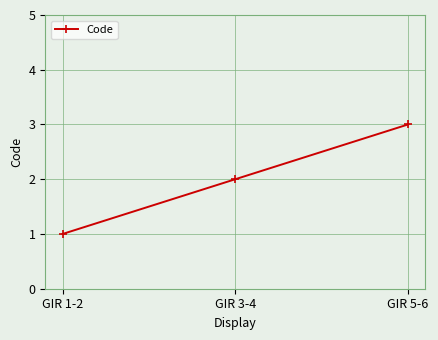

Reading left to right, extract all data points from this chart.

GIR 1-2=1	GIR 3-4=2	GIR 5-6=3